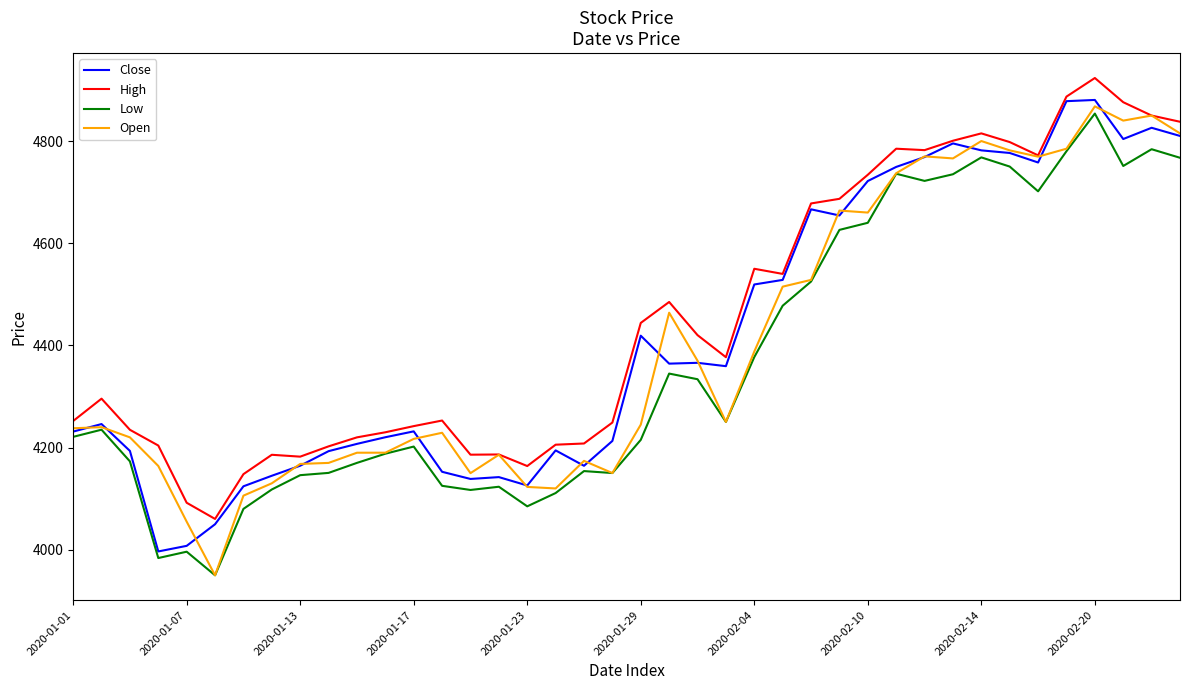

What is the minimum value for Low?

3950.0